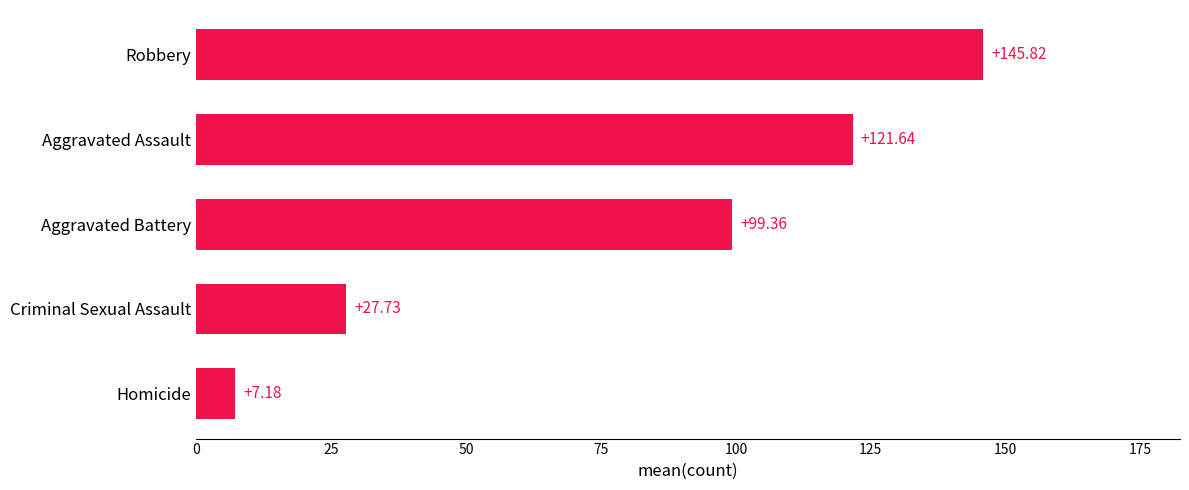

How many bars are there in total?

5